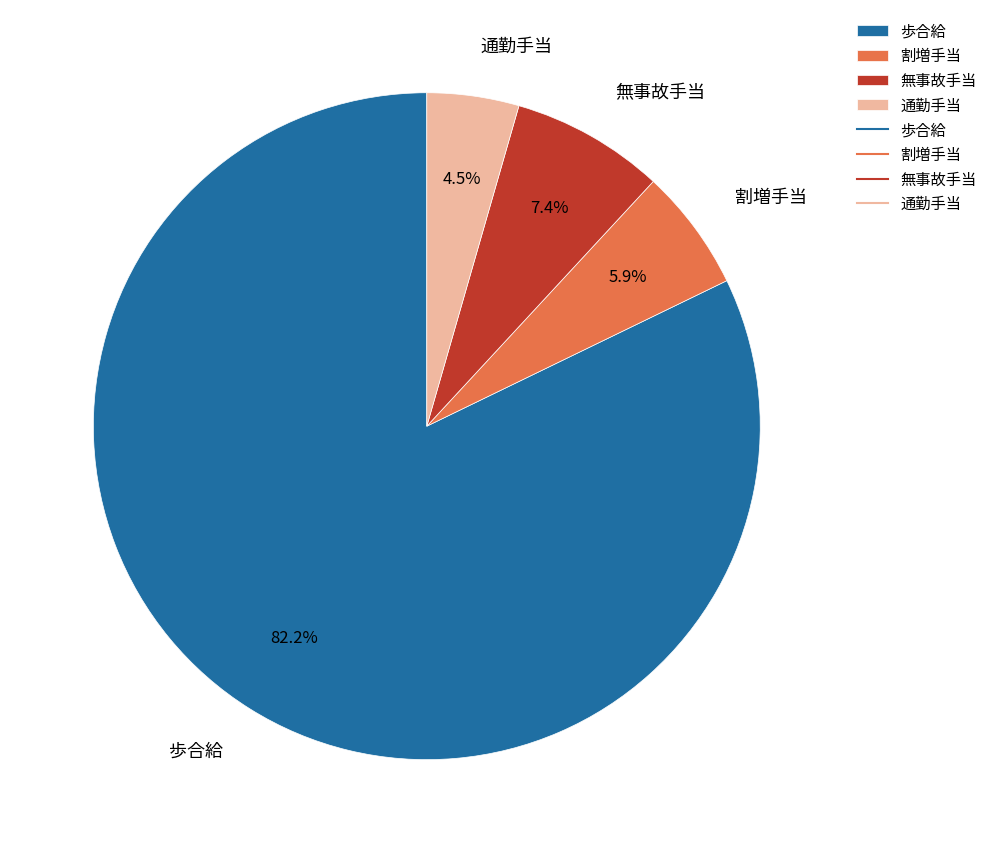

To the nearest percent, what portion does 割増手当 represent?

6%